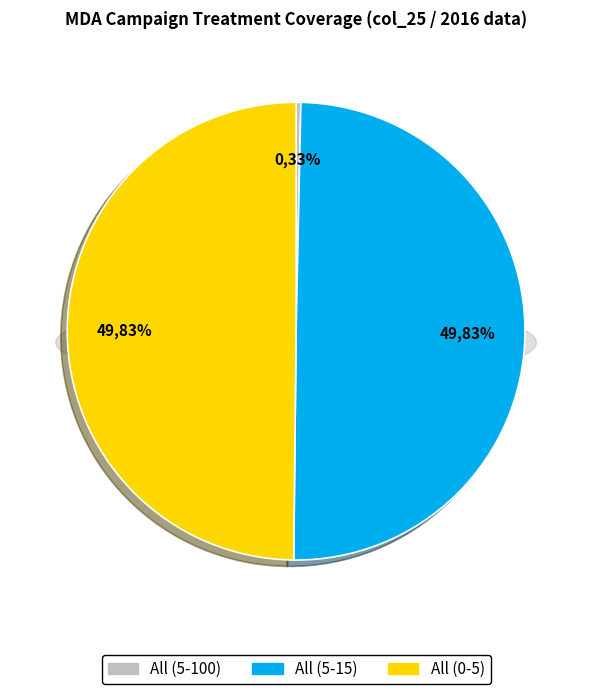

Does All (0-5) account for over 50% of the chart?

No